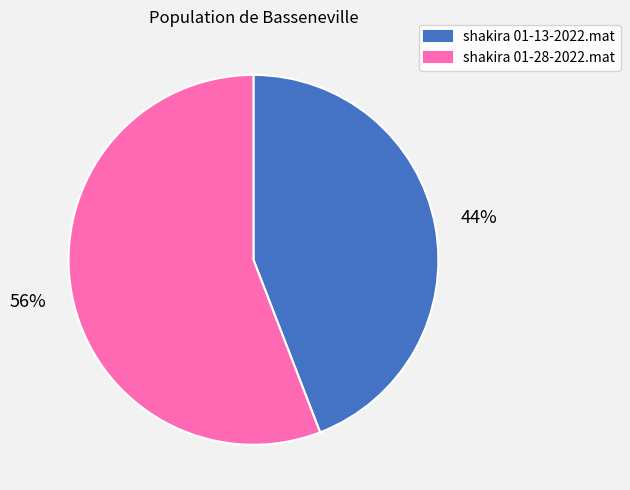

Does any single category account for the majority?

Yes